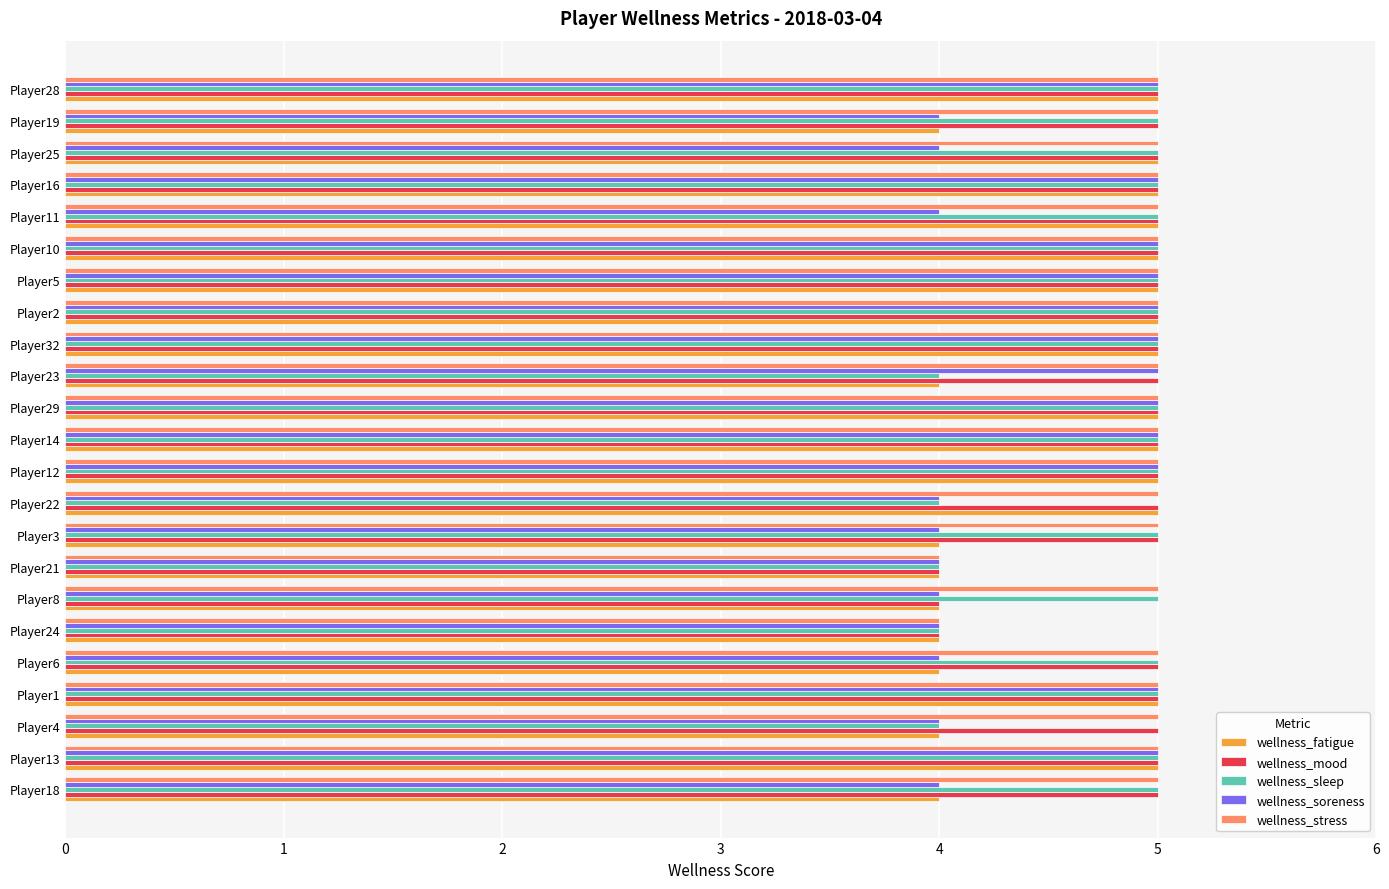

Is it true that wellness_mood equals 6 at Player8?

False